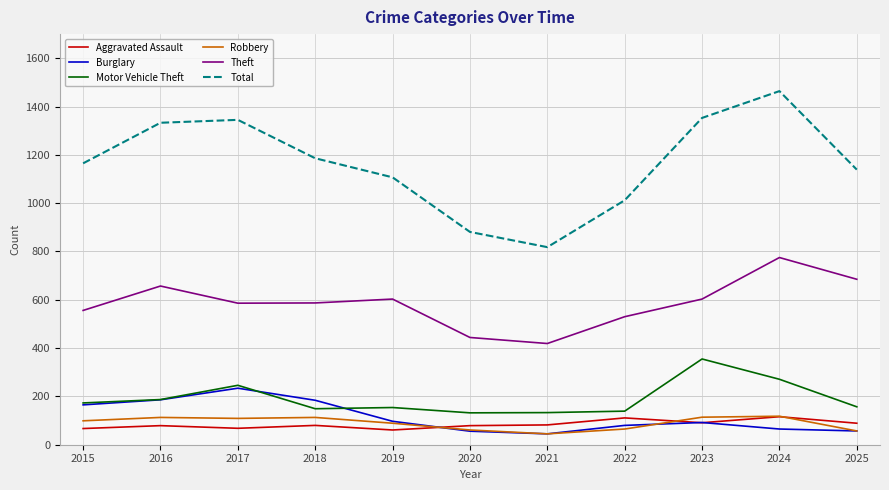

What is the sum of the Aggravated Assault values at 2024 and 2016?

195